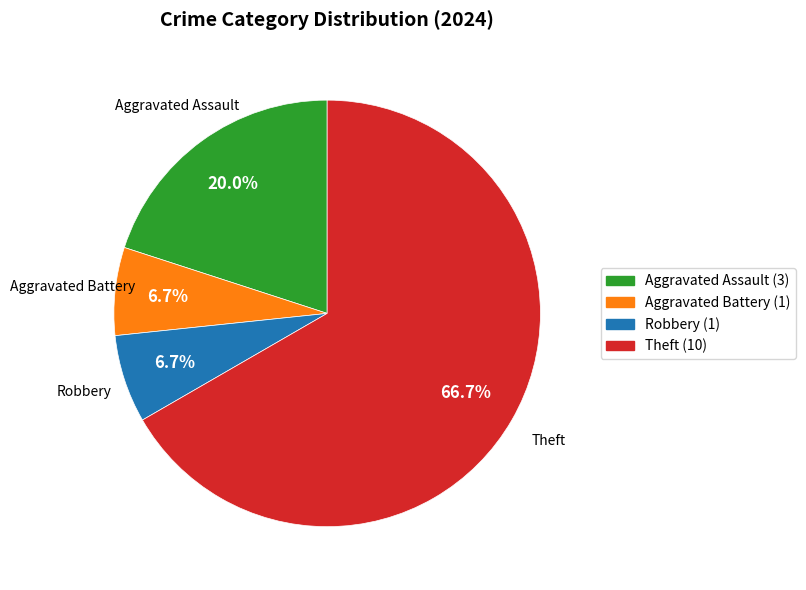

What percentage is the Robbery slice, to the nearest percent?

7%